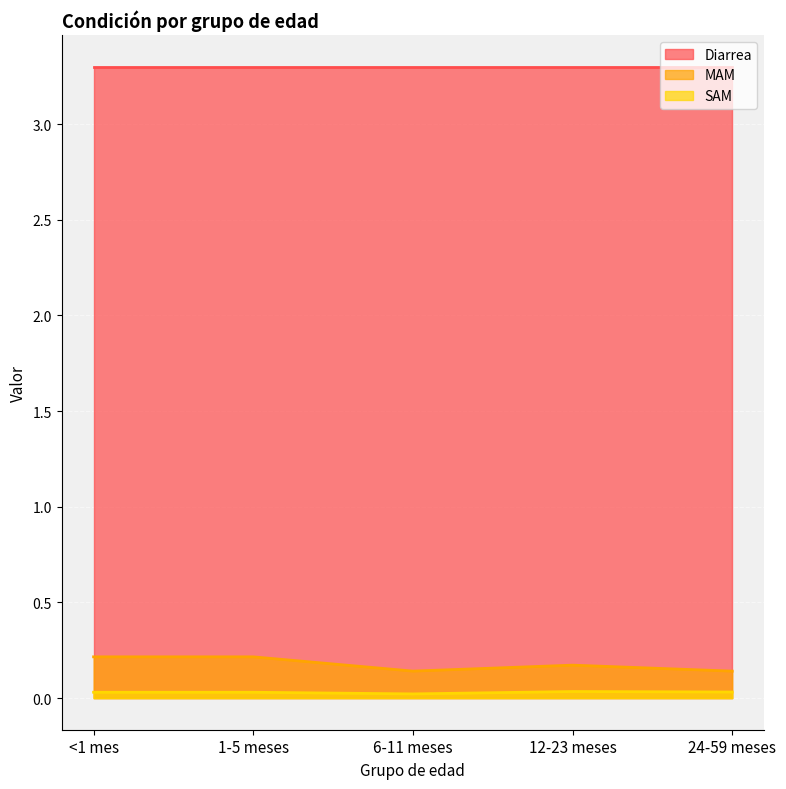

How many lines are shown in the chart?

3